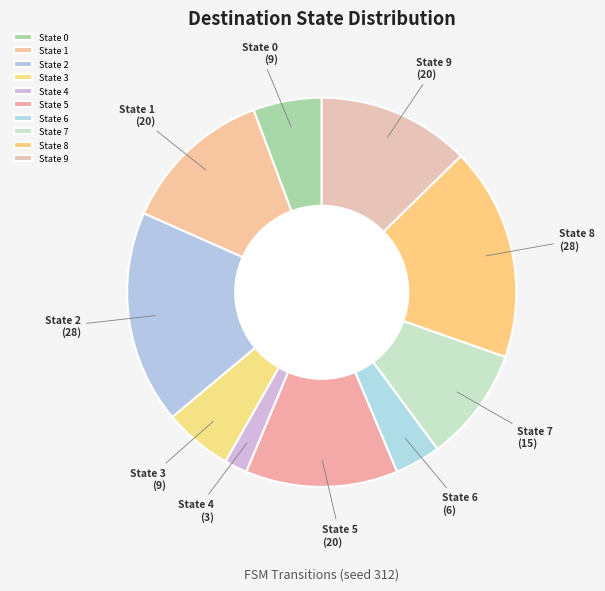

Which category has the smallest portion of the pie?

State 4